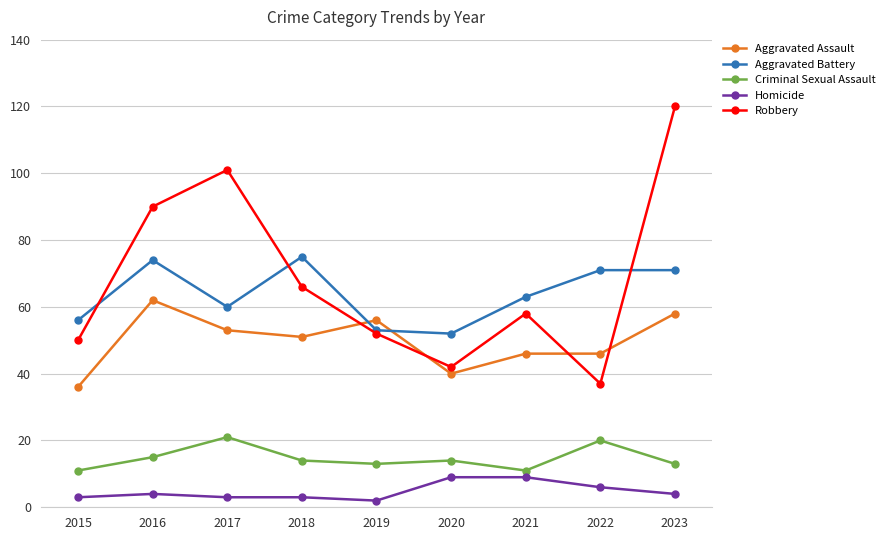

Reading left to right, extract all data points from this chart.

Aggravated Assault: 36	62	53	51	56	40	46	46	58
Aggravated Battery: 56	74	60	75	53	52	63	71	71
Criminal Sexual Assault: 11	15	21	14	13	14	11	20	13
Homicide: 3	4	3	3	2	9	9	6	4
Robbery: 50	90	101	66	52	42	58	37	120